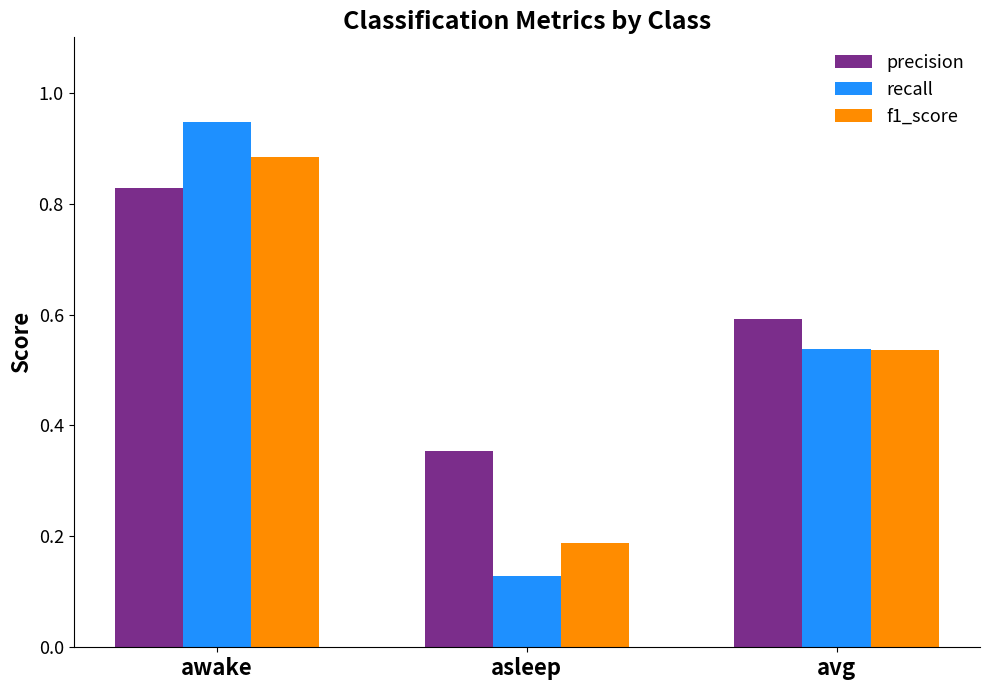

How many data points does each series have?

3